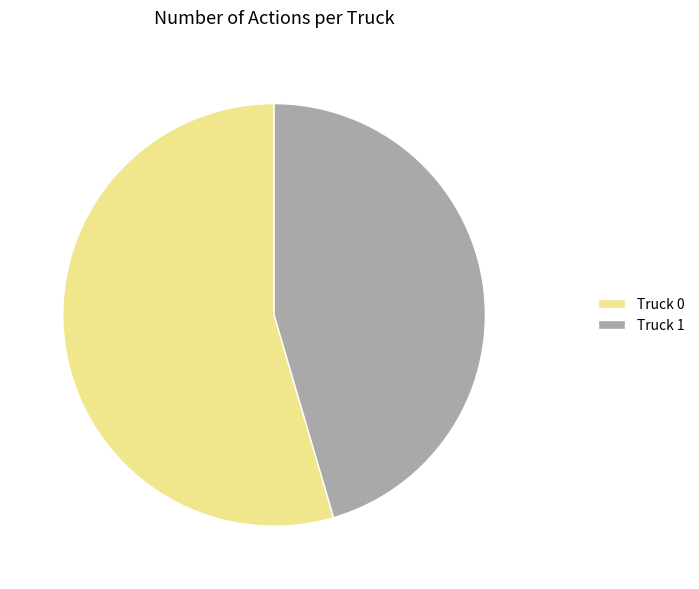

Is the sum of Truck 0 and Truck 1 greater than half?

Yes